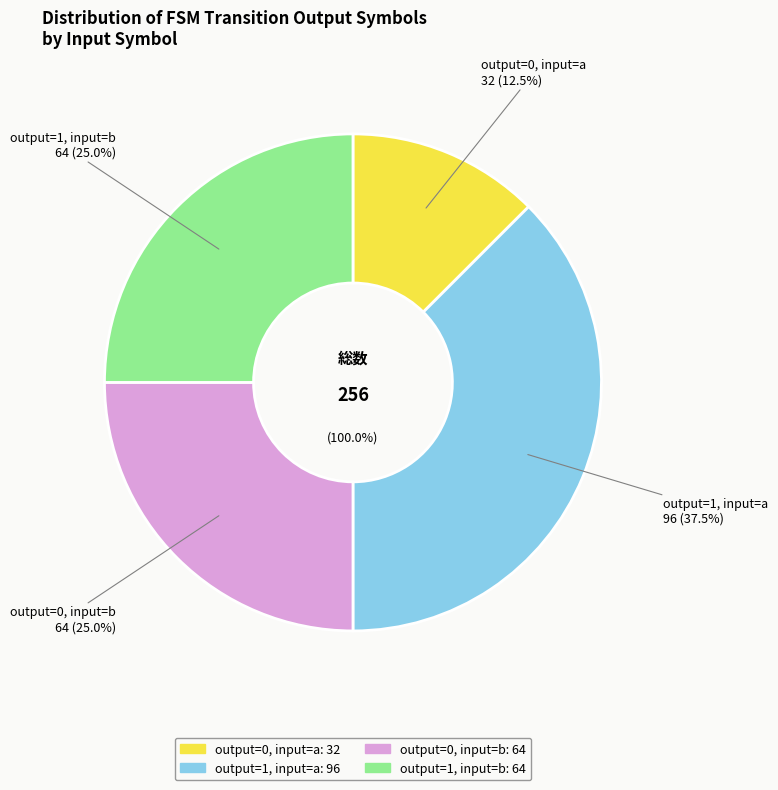

Rank the categories by value from lowest to highest.

output=0, input=a, output=0, input=b, output=1, input=b, output=1, input=a